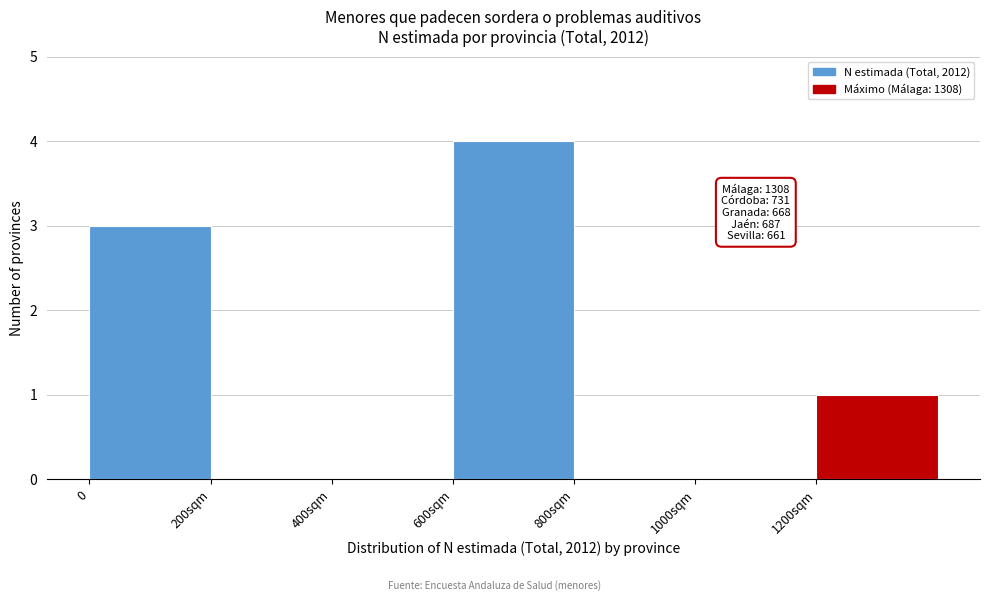

Reading left to right, transcribe all the data shown in this chart.

0=3	200sqm=0	400sqm=0	600sqm=4	800sqm=0	1000sqm=0	1200sqm=1